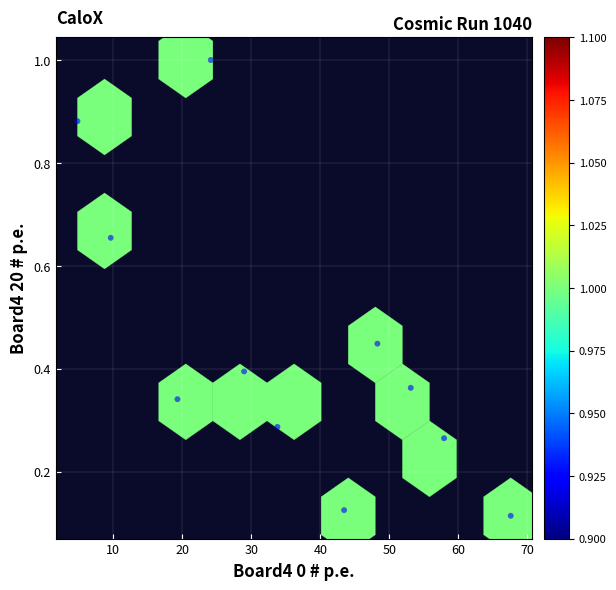

What is the range of X values (max minus min)?

62.8